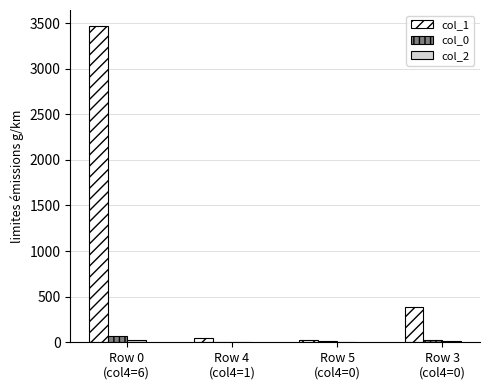

Which series has the largest total across all categories?

col_1